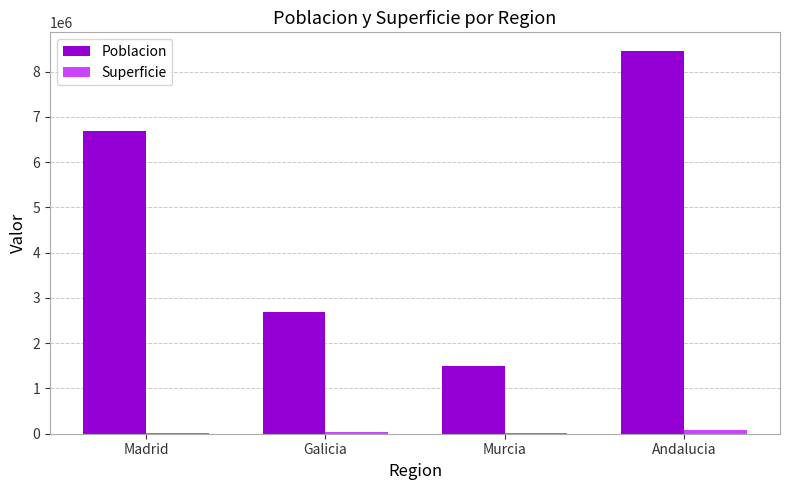

Between Madrid and Andalucia, which series saw the biggest shift?

Poblacion